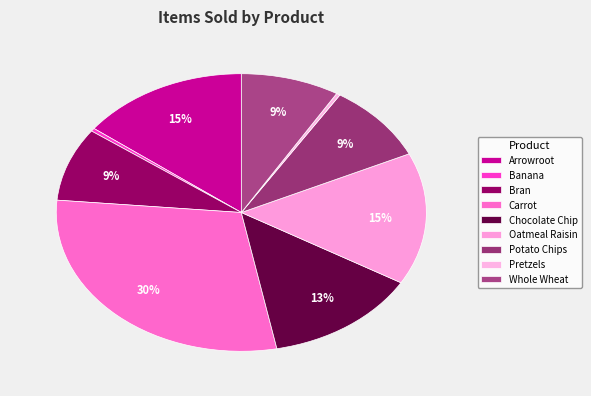

Do Pretzels and Chocolate Chip together represent more than half of the pie?

No